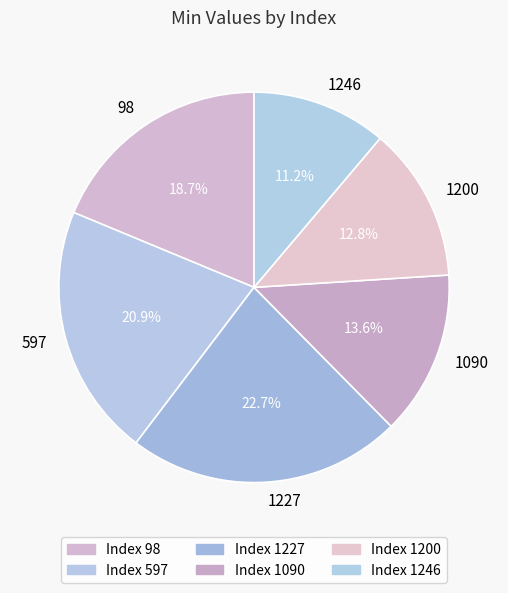

Is the sum of 597 and 1246 greater than half?

No